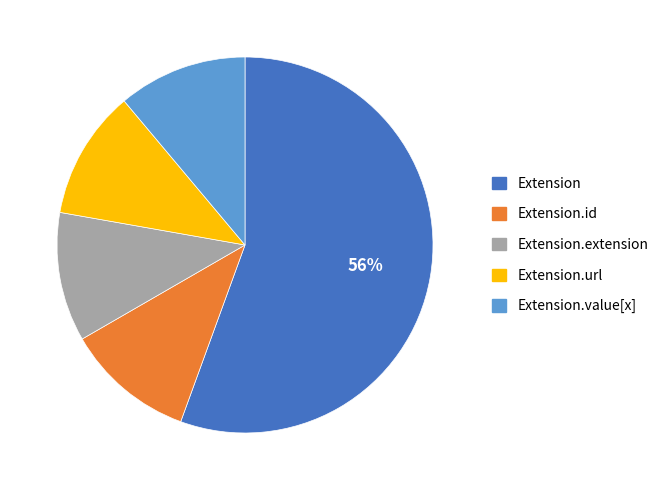

How many segments does this pie chart have?

5